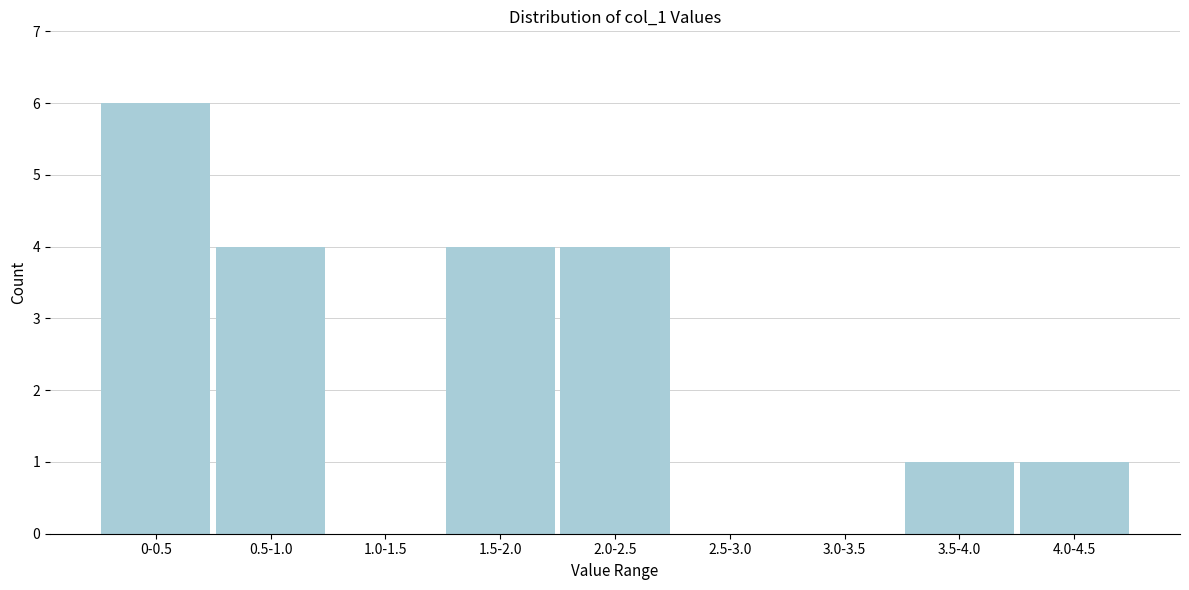

Reading left to right, transcribe all the data shown in this chart.

0-0.5=6	0.5-1.0=4	1.0-1.5=0	1.5-2.0=4	2.0-2.5=4	2.5-3.0=0	3.0-3.5=0	3.5-4.0=1	4.0-4.5=1